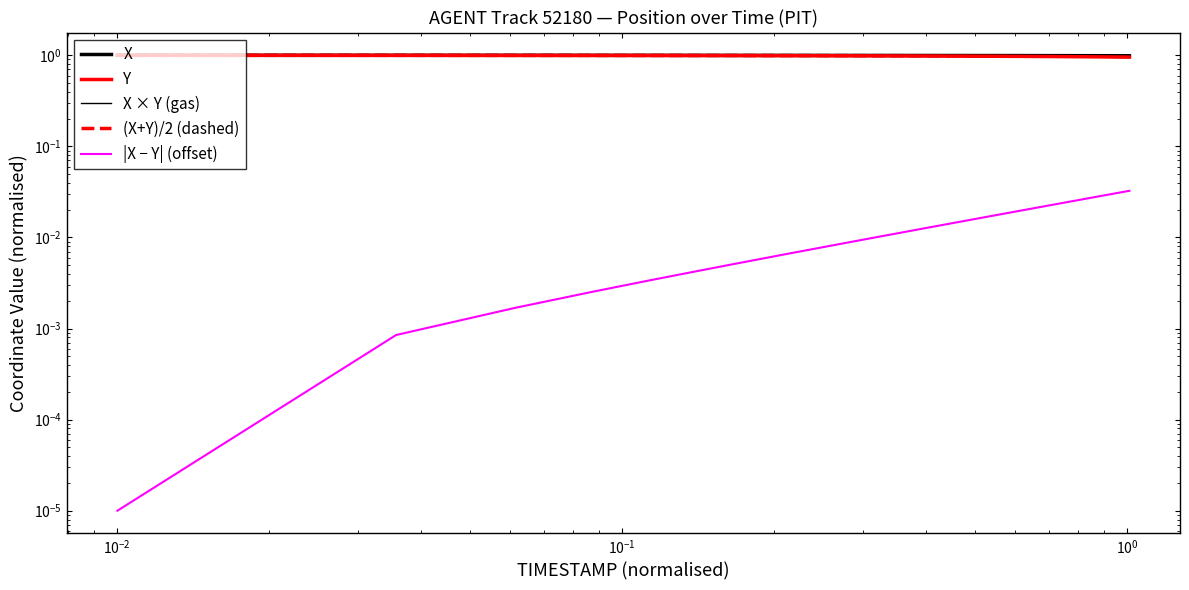

Does the chart display data point markers on the line(s)?

No